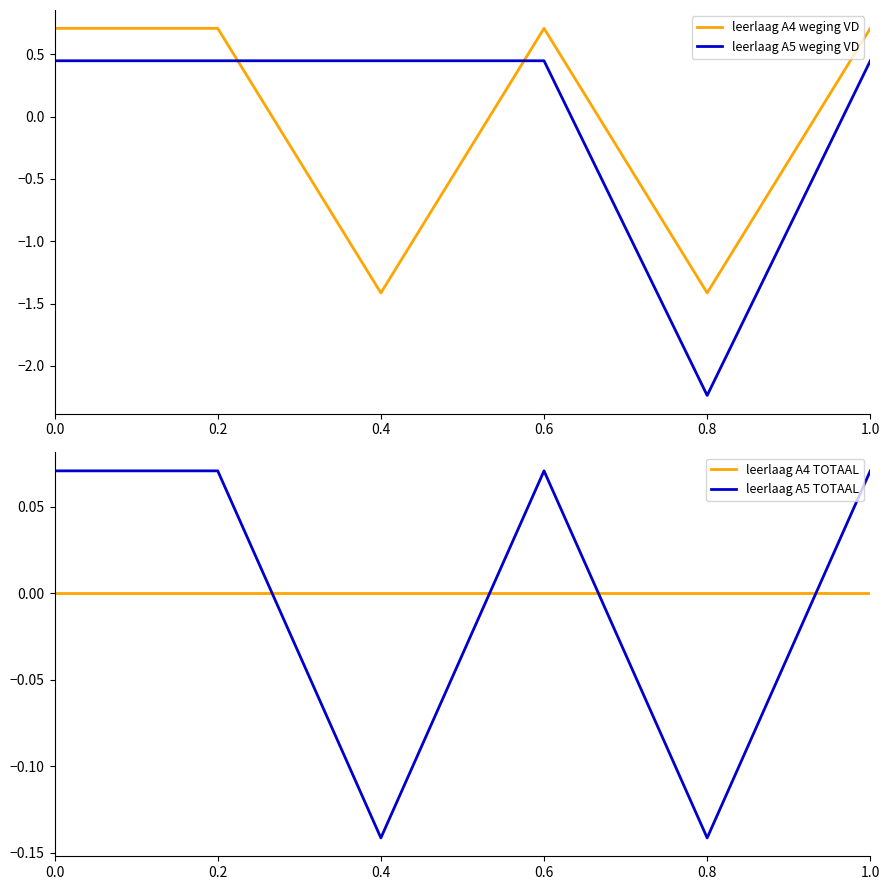

Is the value of leerlaag A4 TOTAAL at 0.2 greater than the value of leerlaag A5 TOTAAL at 0.2?

No